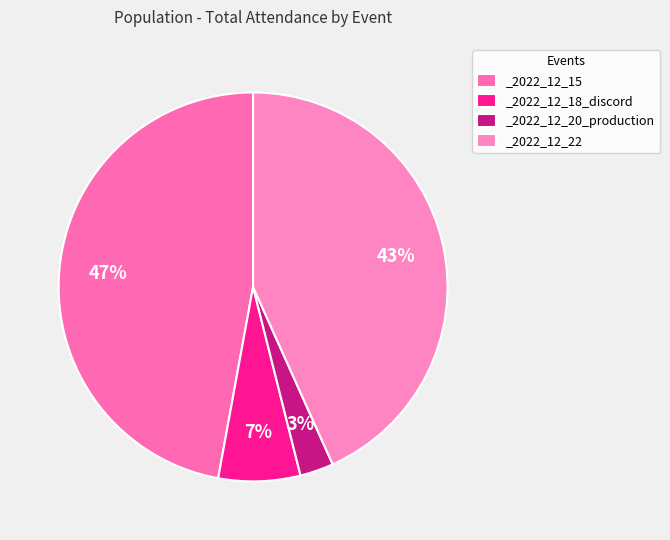

How many slices are in this pie chart?

4